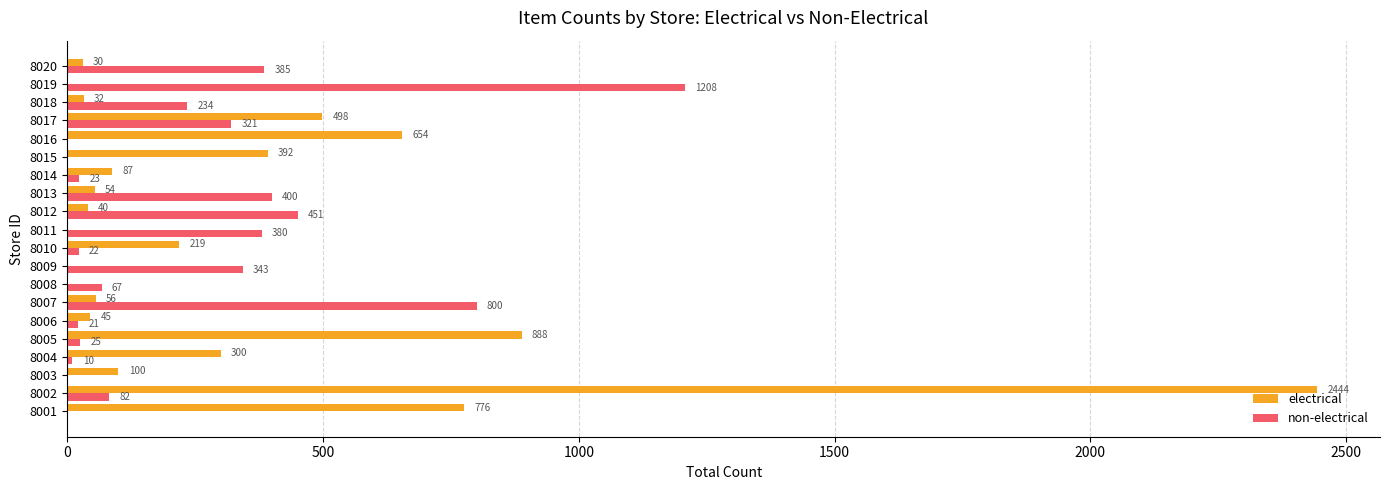

Count the number of data series in this chart.

2